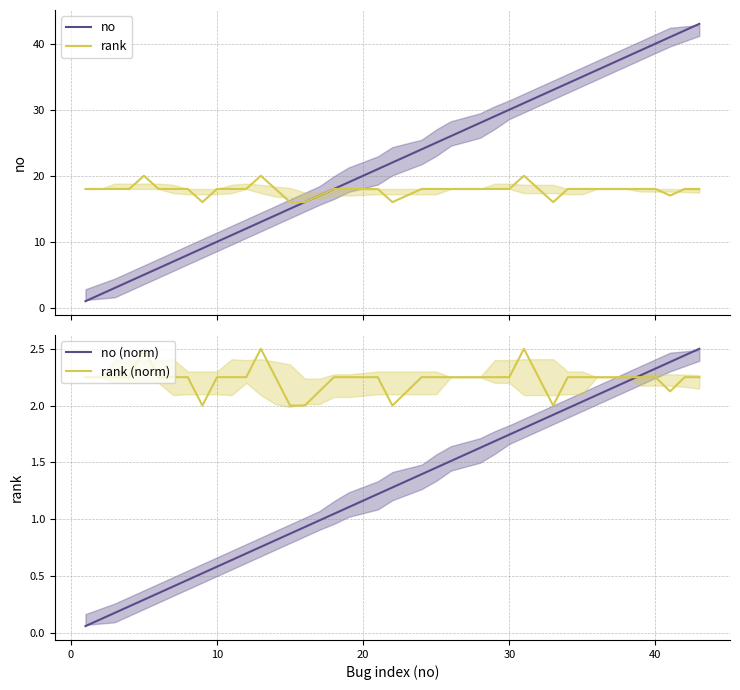

The rank (norm) series shows 0.9 at 30. True or false?

False